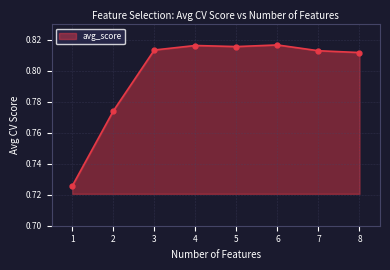

What is the change in value from 1 to 8?

+0.1